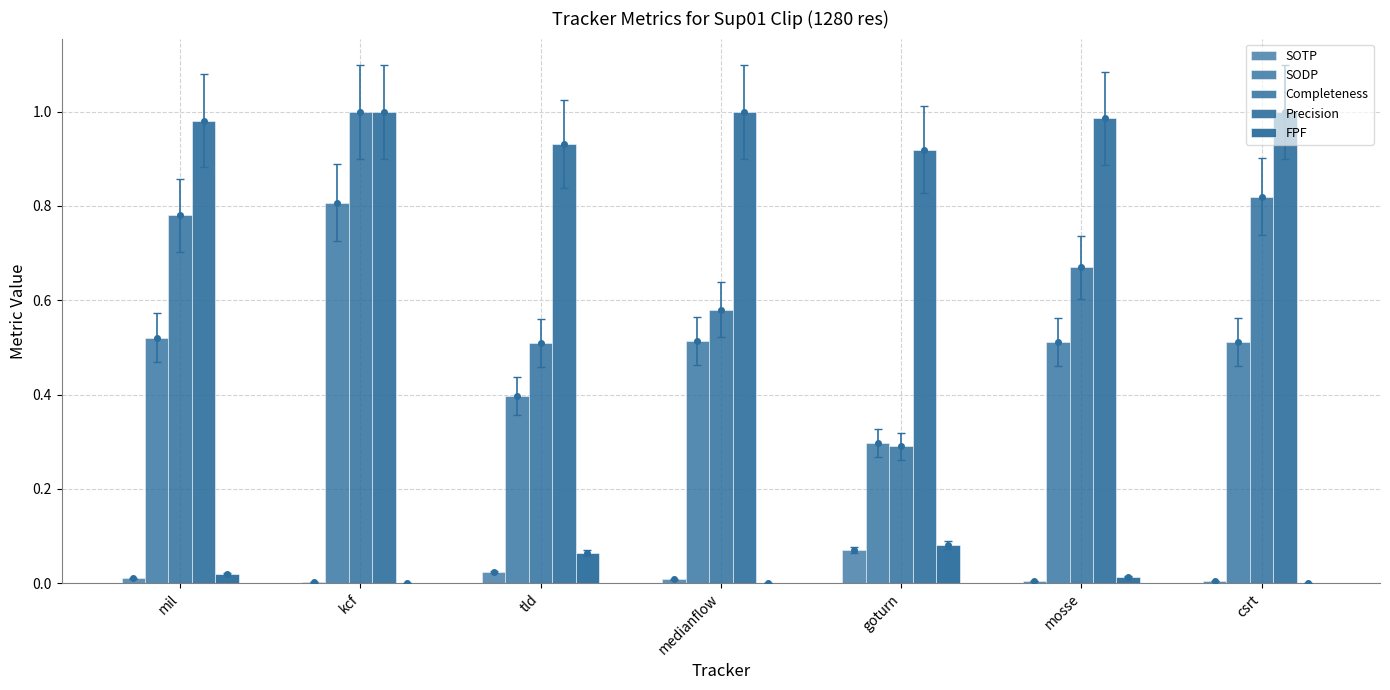

What position from the left is goturn?

5